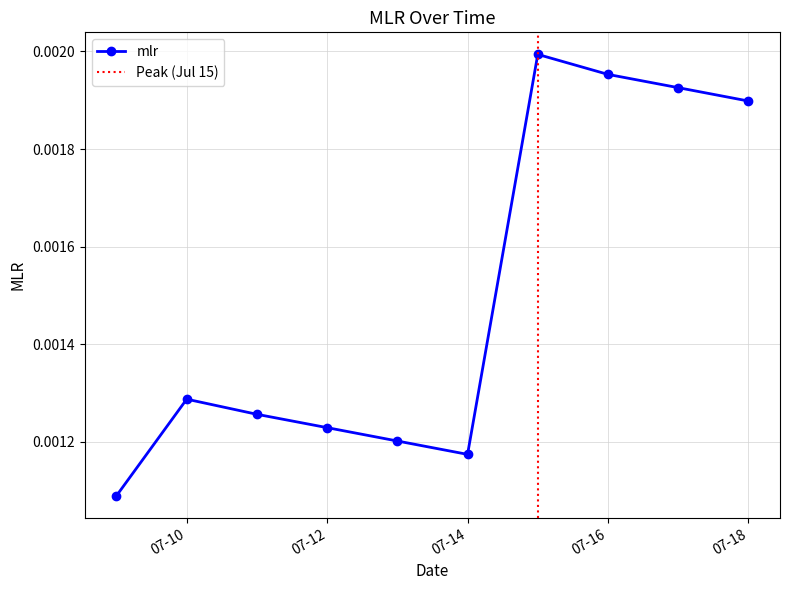

Is it true that the value at 2024-07-17 is 0.0?

True